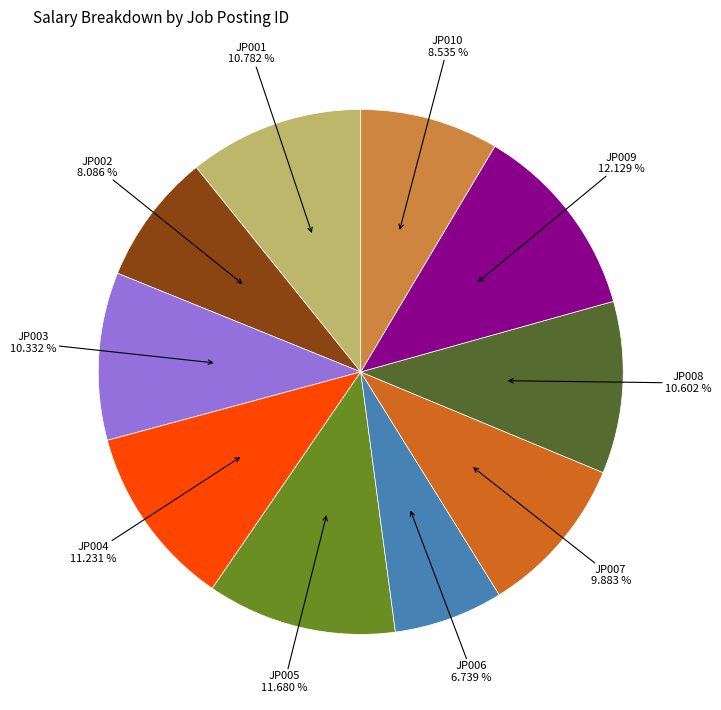

Does any single category account for the majority?

No